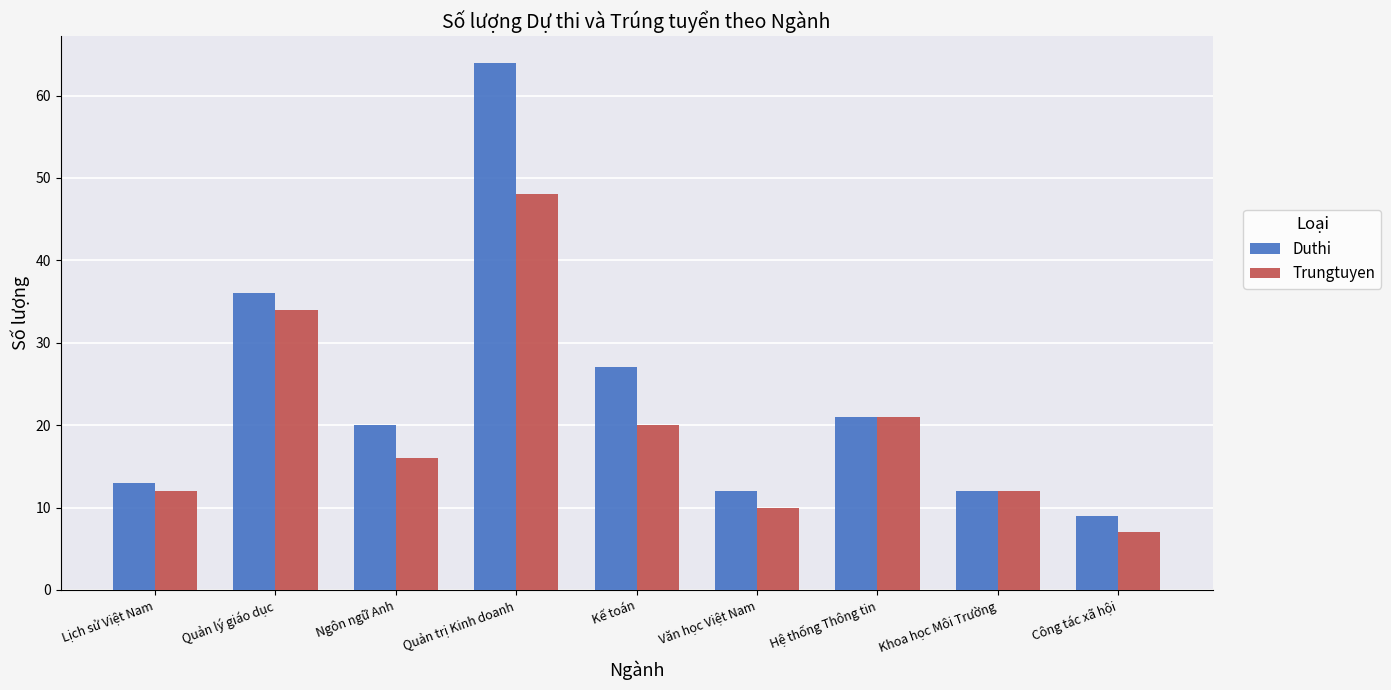

Which label corresponds to the largest value in the chart?

Quản trị Kinh doanh